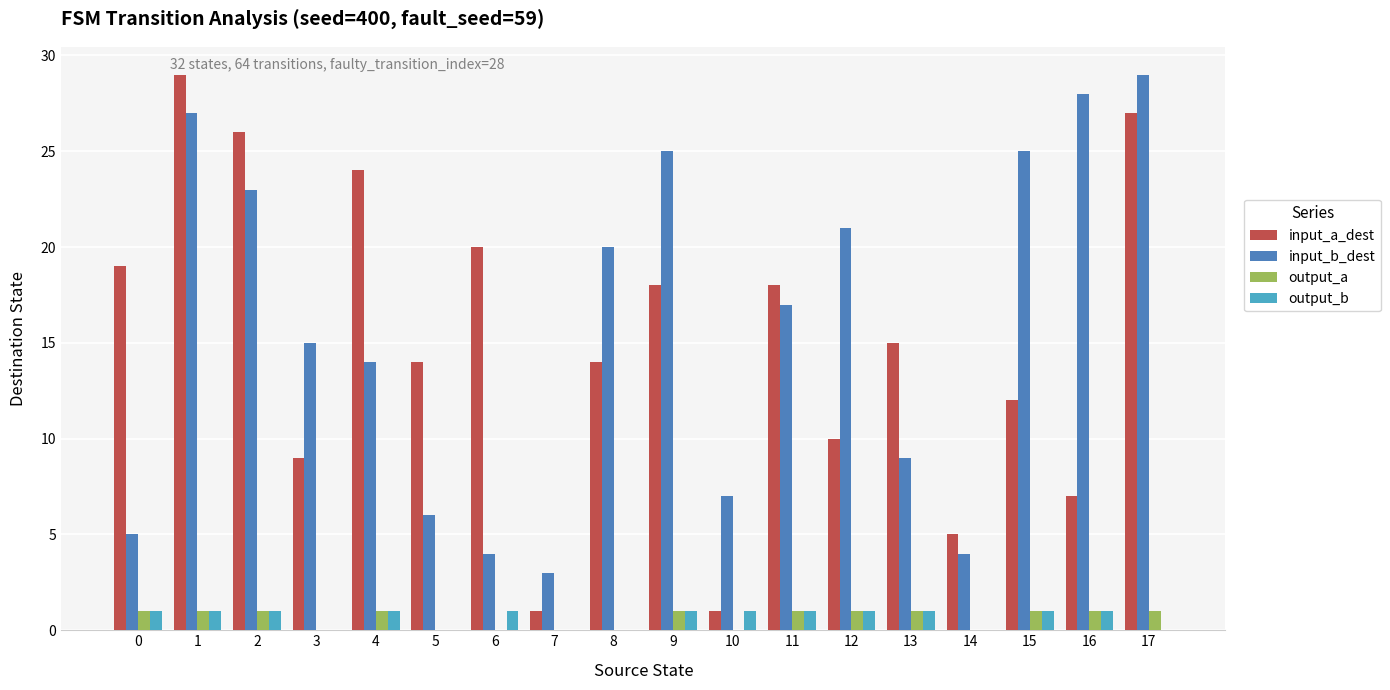

True or false: output_a has a value of 0 at 7.

True